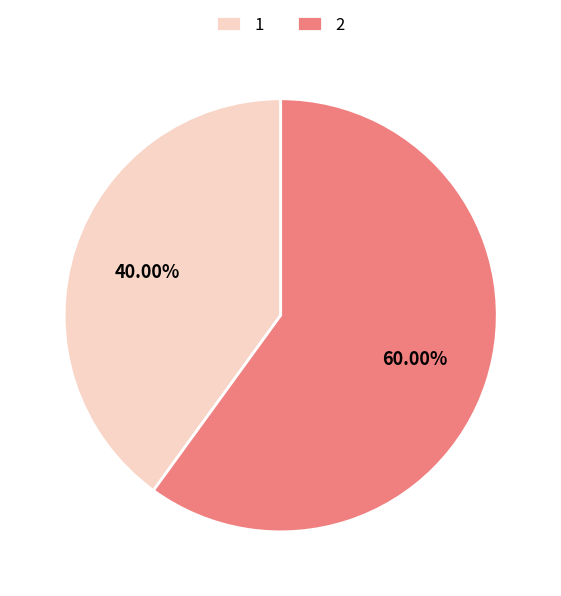

What is the majority slice?

2